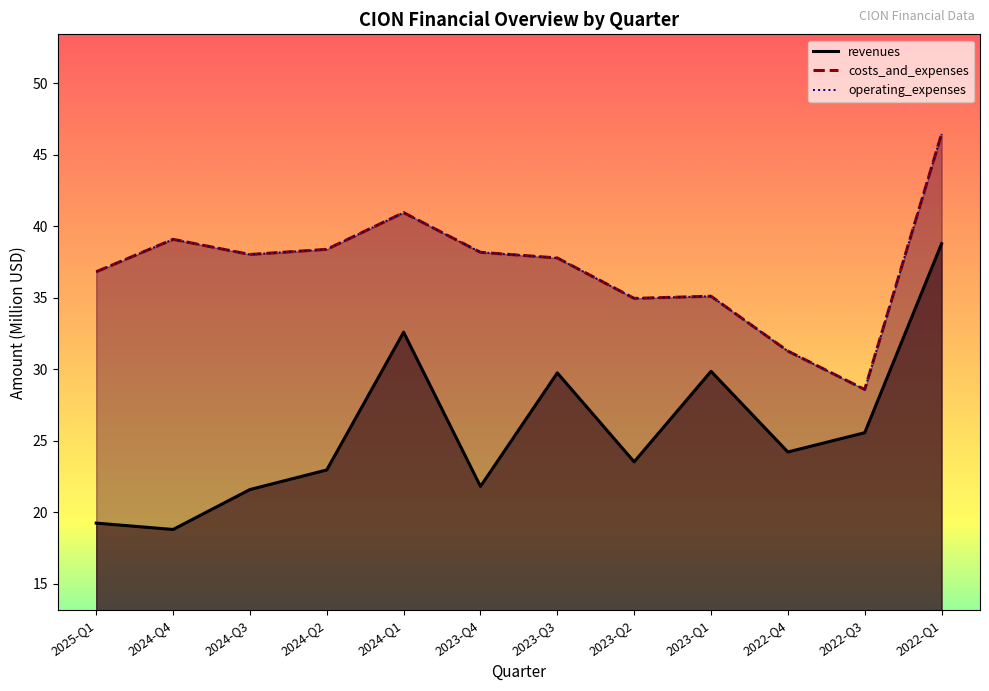

Between 2023-Q1 and 2025-Q1, which is larger?

2023-Q1